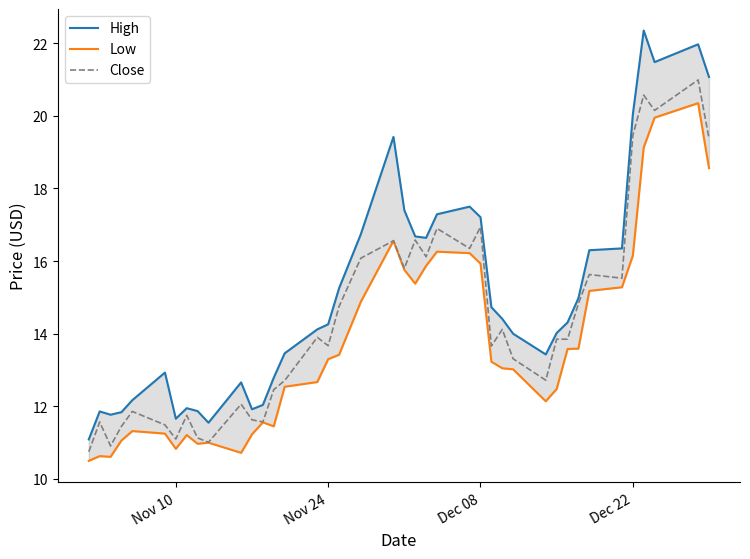

Is it true that Close equals 11.1 at Nov 10?

True